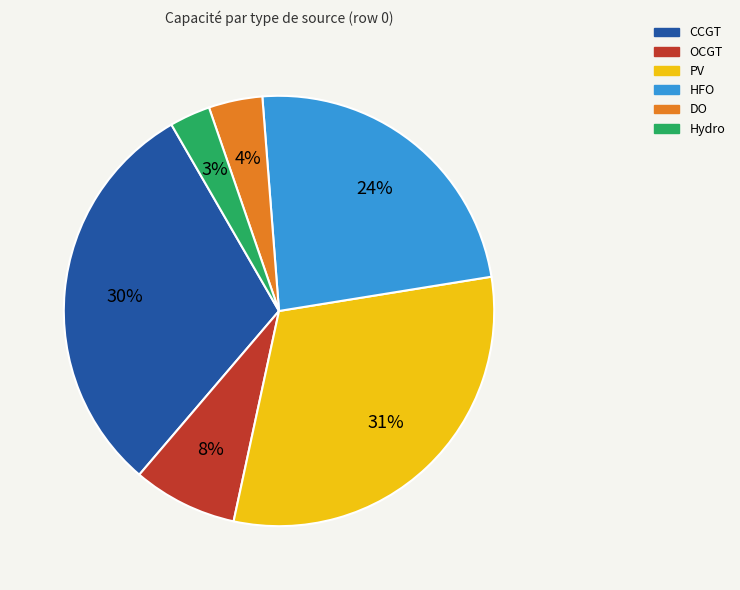

Rank the categories by value from highest to lowest.

PV, CCGT, HFO, OCGT, DO, Hydro